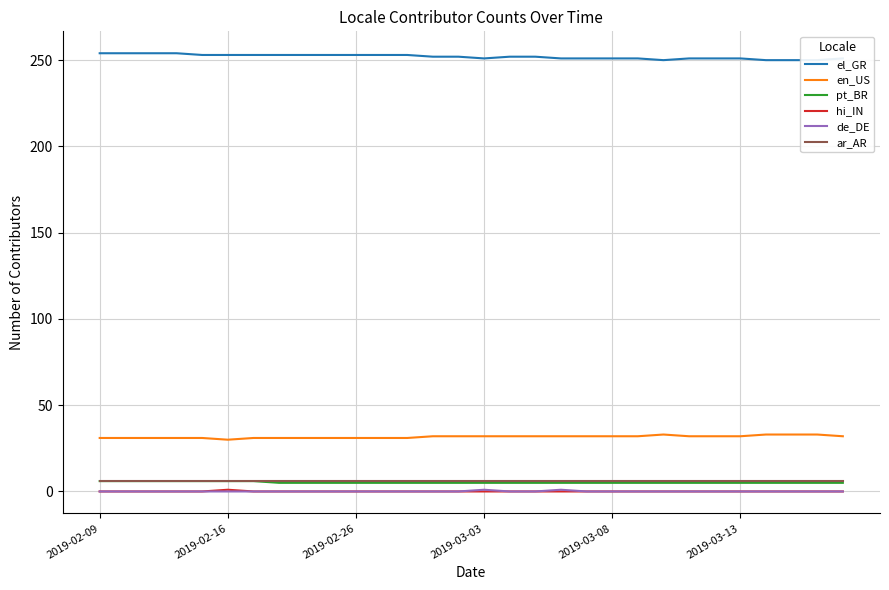

What is the difference between the highest and lowest values at 14?

252